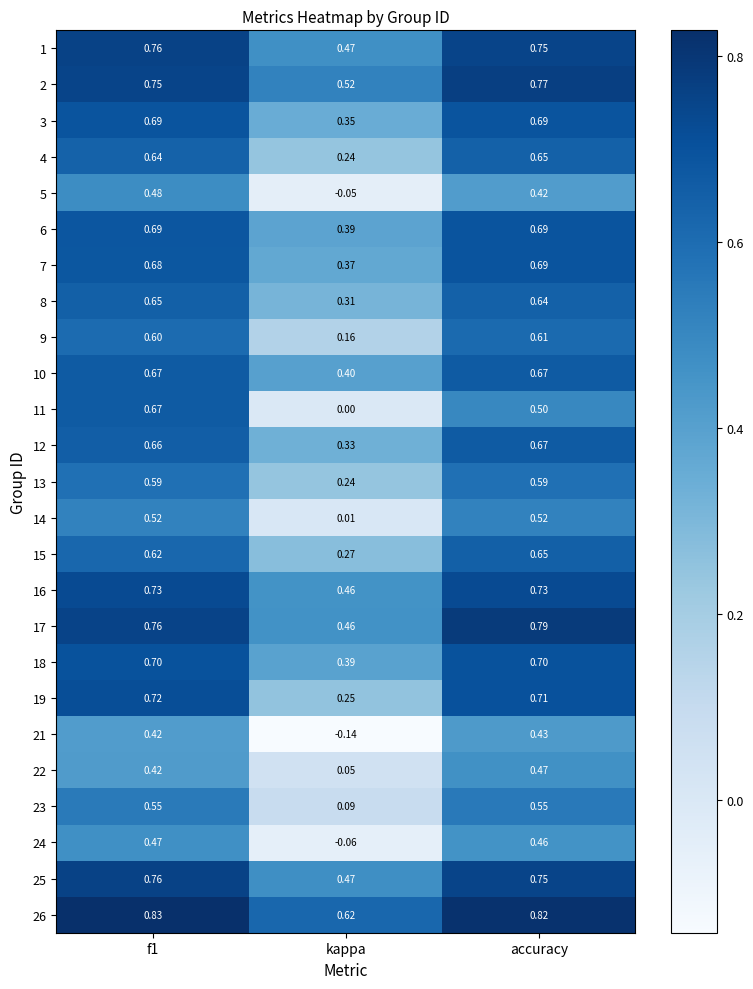

At which label does 7 reach its peak?

accuracy